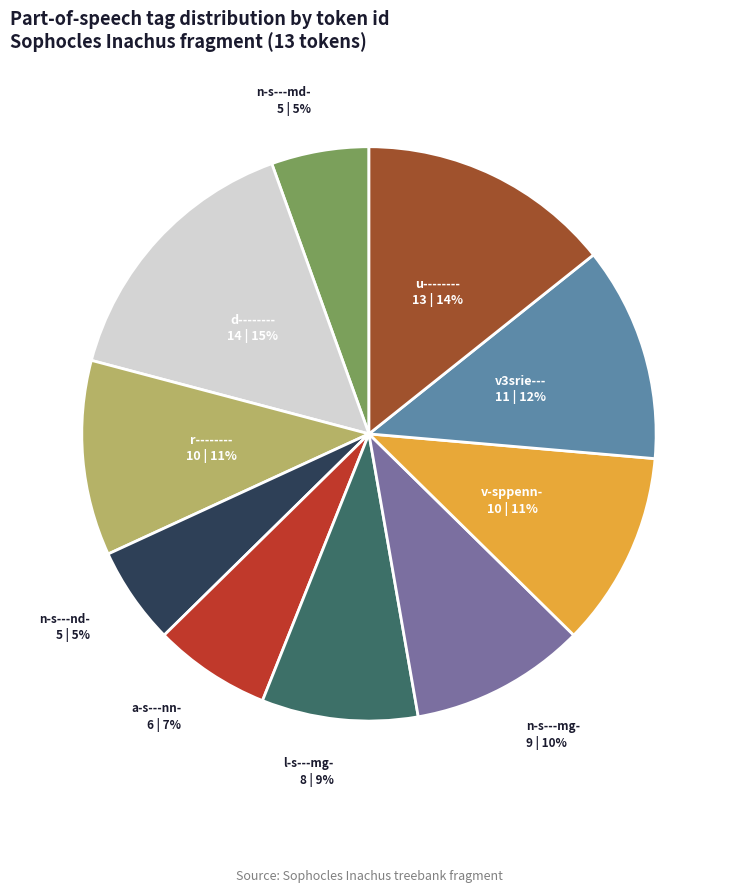

Does any single category account for the majority?

No